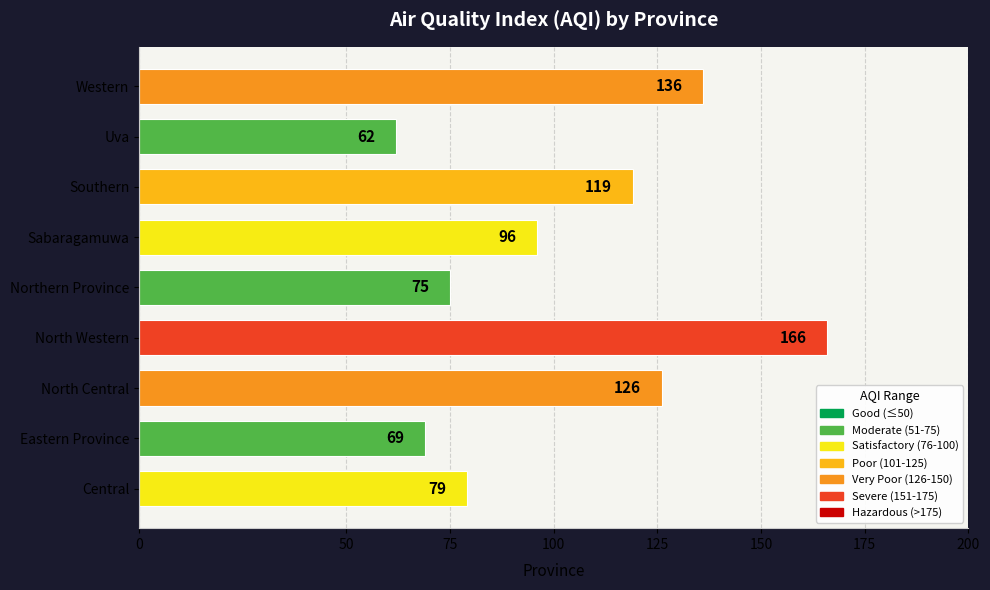

What is the difference between the maximum and minimum values?

104